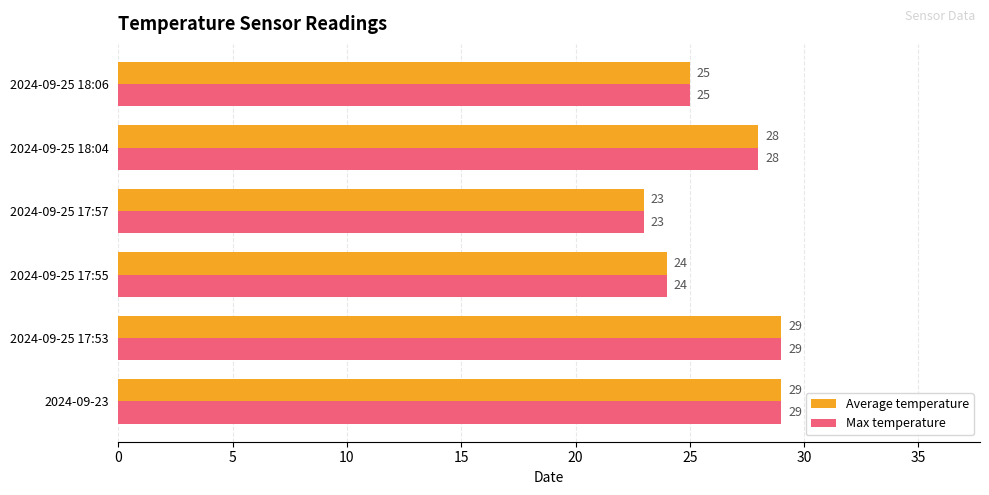

True or false: Max temperature has a value of 25 at 2024-09-25 18:06.

True